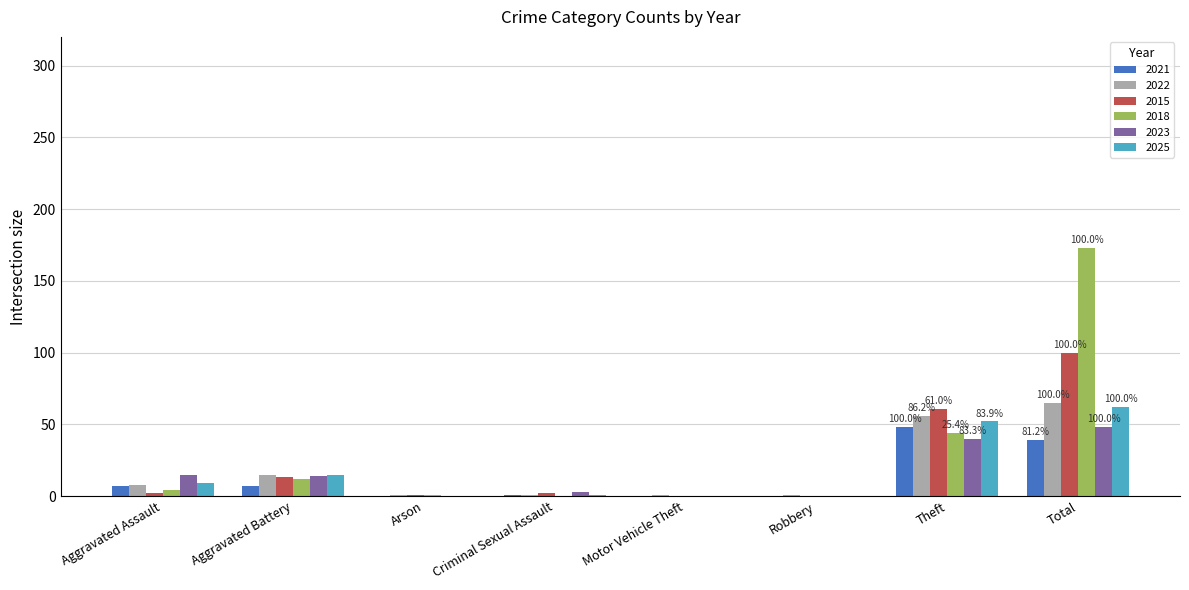

What is the maximum value for 2025?

62